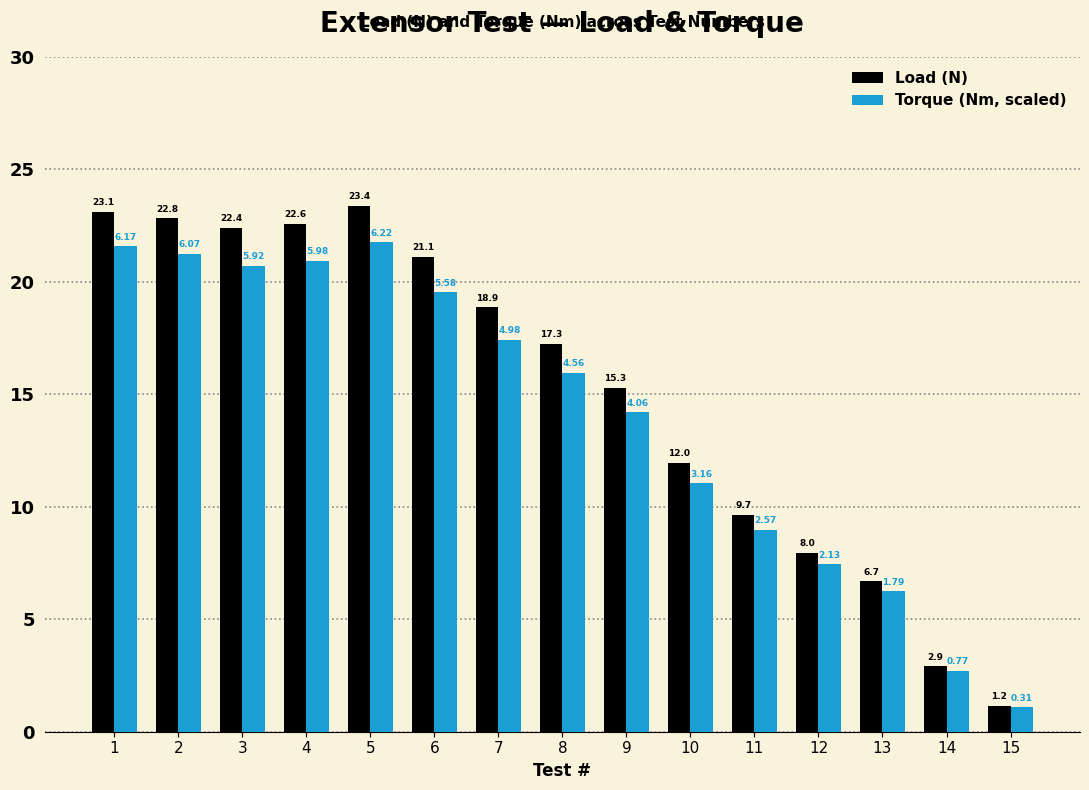

What is the total value across all series at 14?

5.6